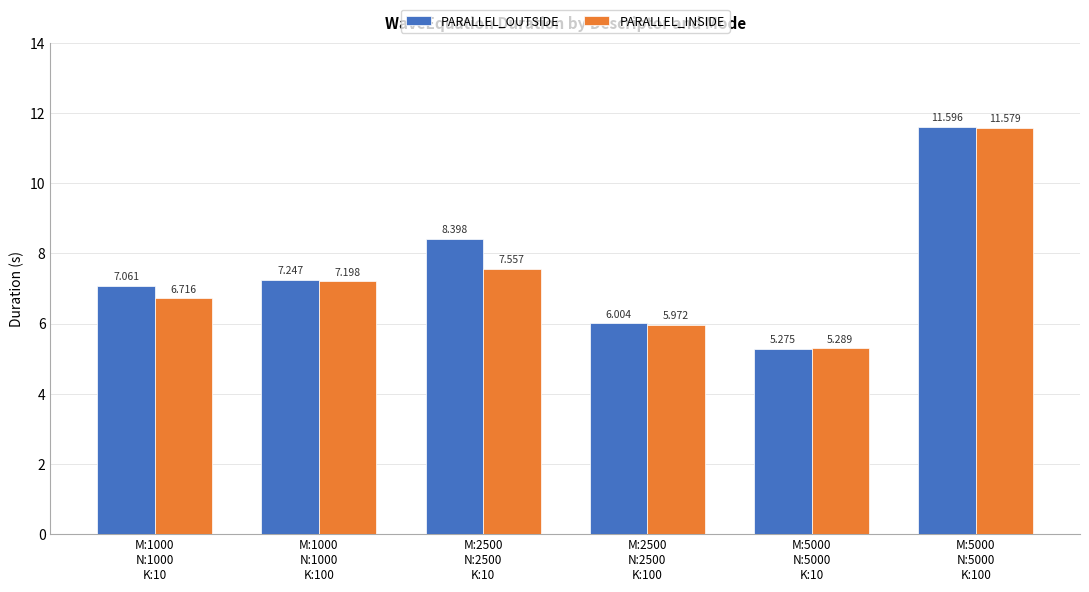

List the series in order of their overall mean, highest first.

PARALLEL_OUTSIDE, PARALLEL_INSIDE